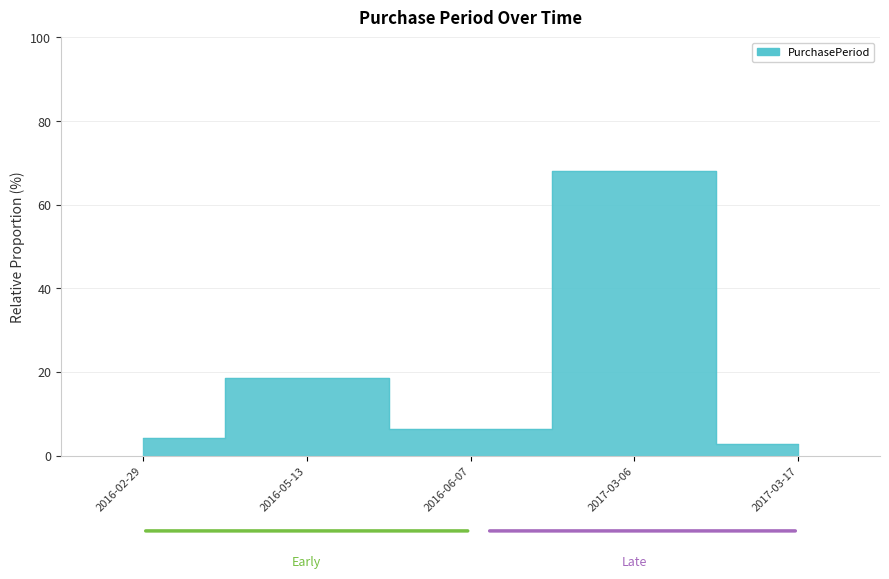

Does the chart have visible grid lines?

Yes